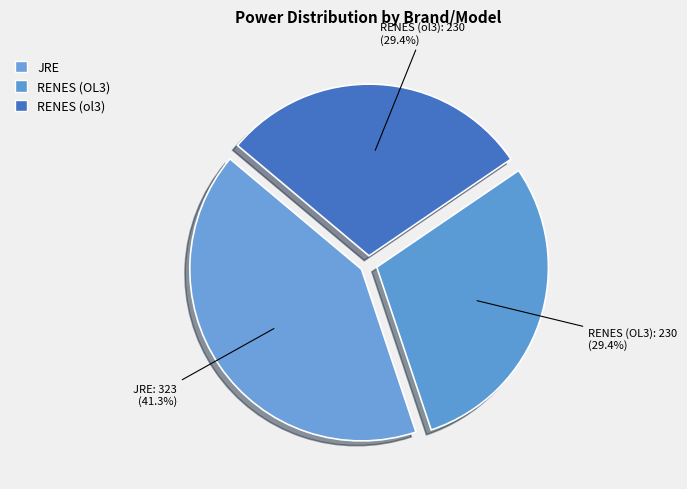

What is the largest slice in the pie chart?

JRE